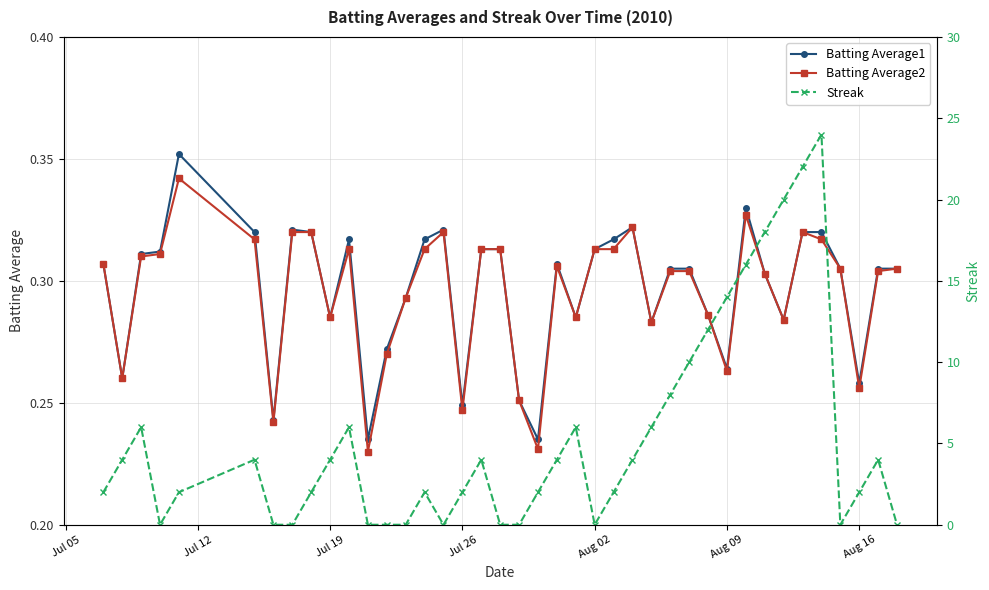

Count the Batting Average1 values in the range 0 to 1.

40